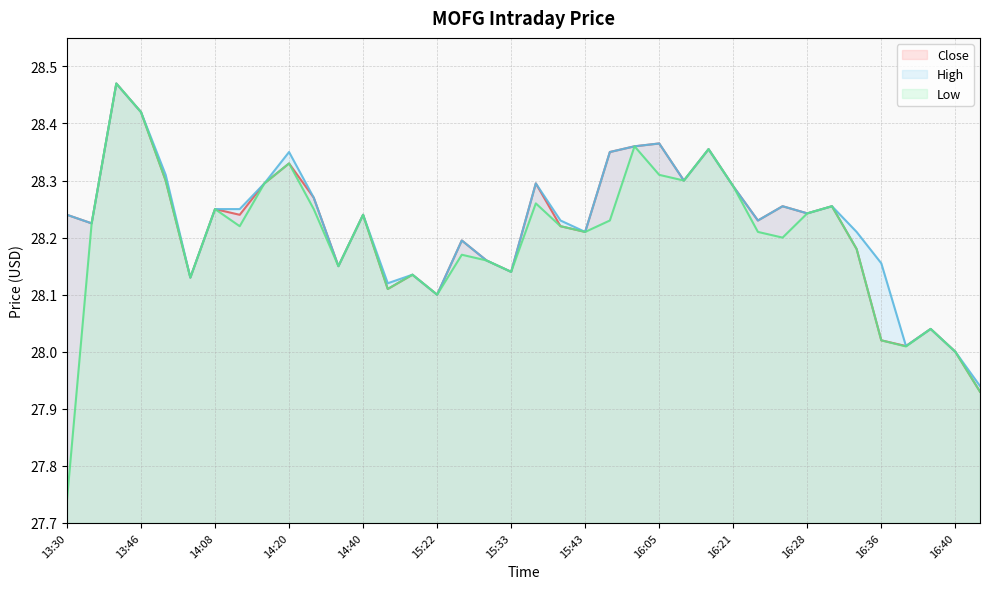

True or false: High has a value of 39.4 at 16:39.

False